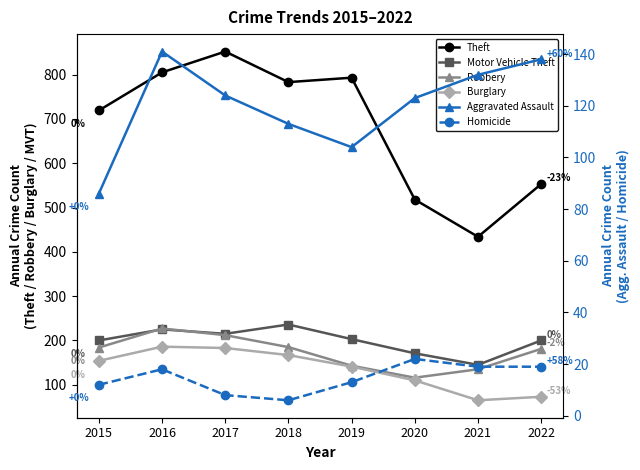

At which category does the chart reach its peak across all series?

2017